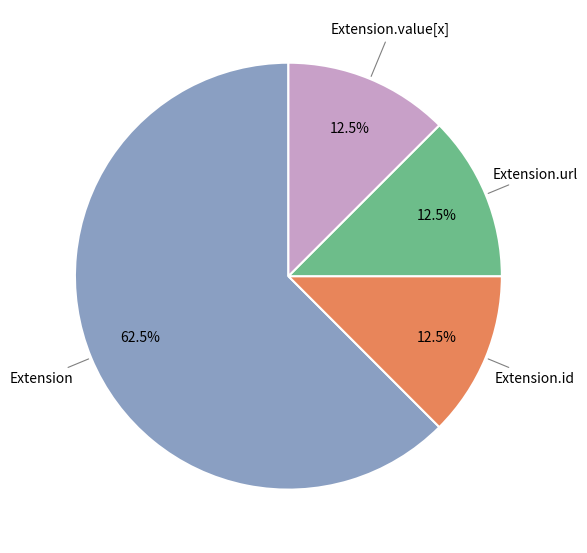

How many segments does this pie chart have?

4